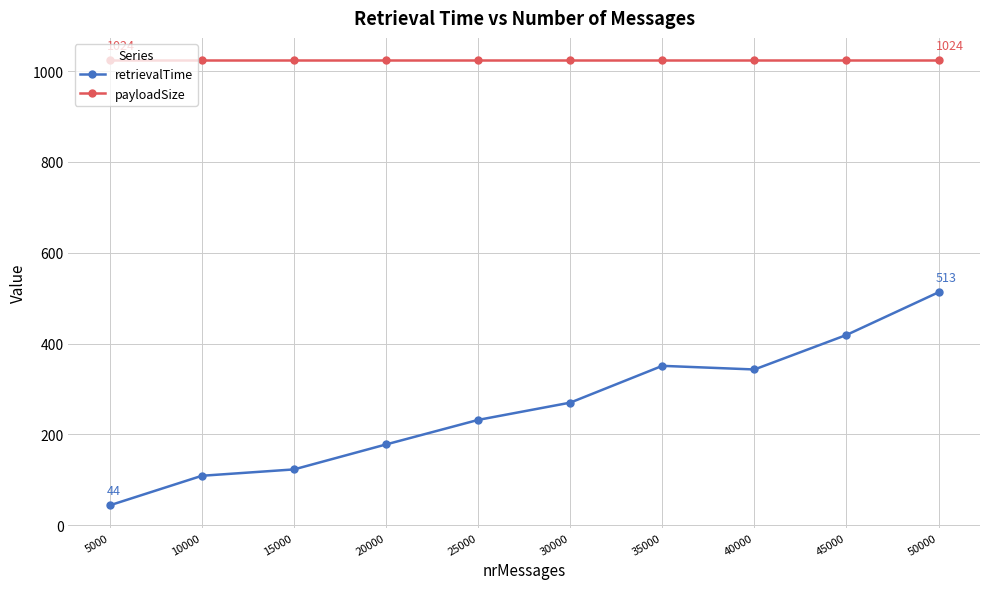

What is the maximum value for payloadSize?

1024